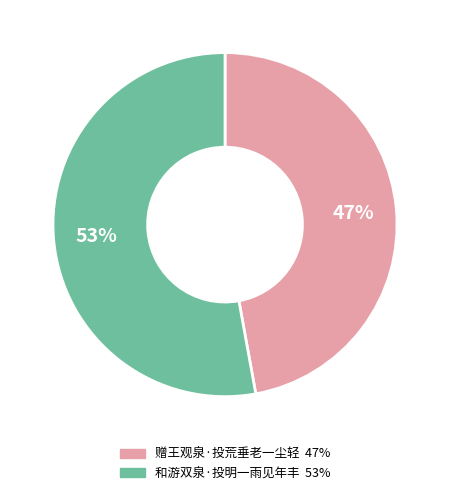

To the nearest percent, what is the combined percentage of 赠王观泉·投荒垂老一尘轻 and 和游双泉·投明一雨见年丰?

100%